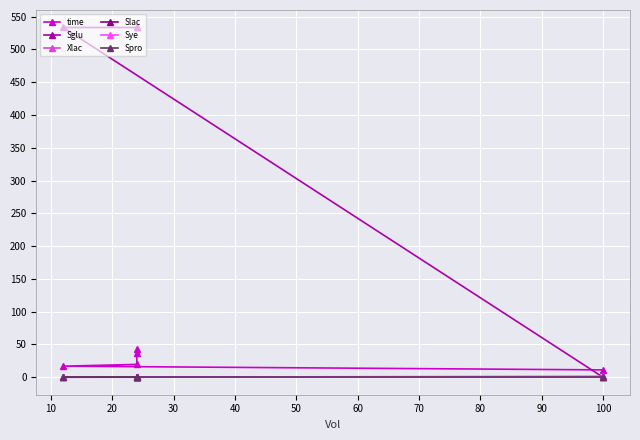

Is the value of Slac at 10 greater than the value of time at 20?

No